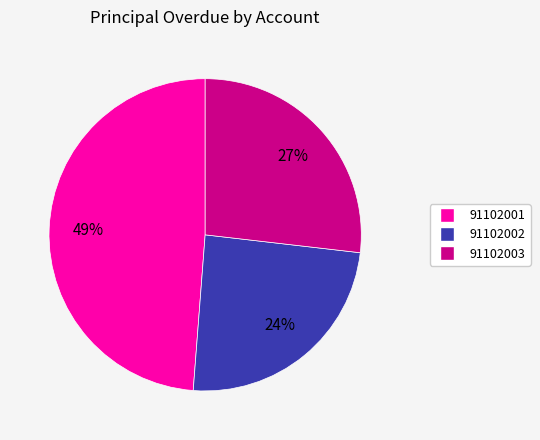

Which slice is the largest?

91102001